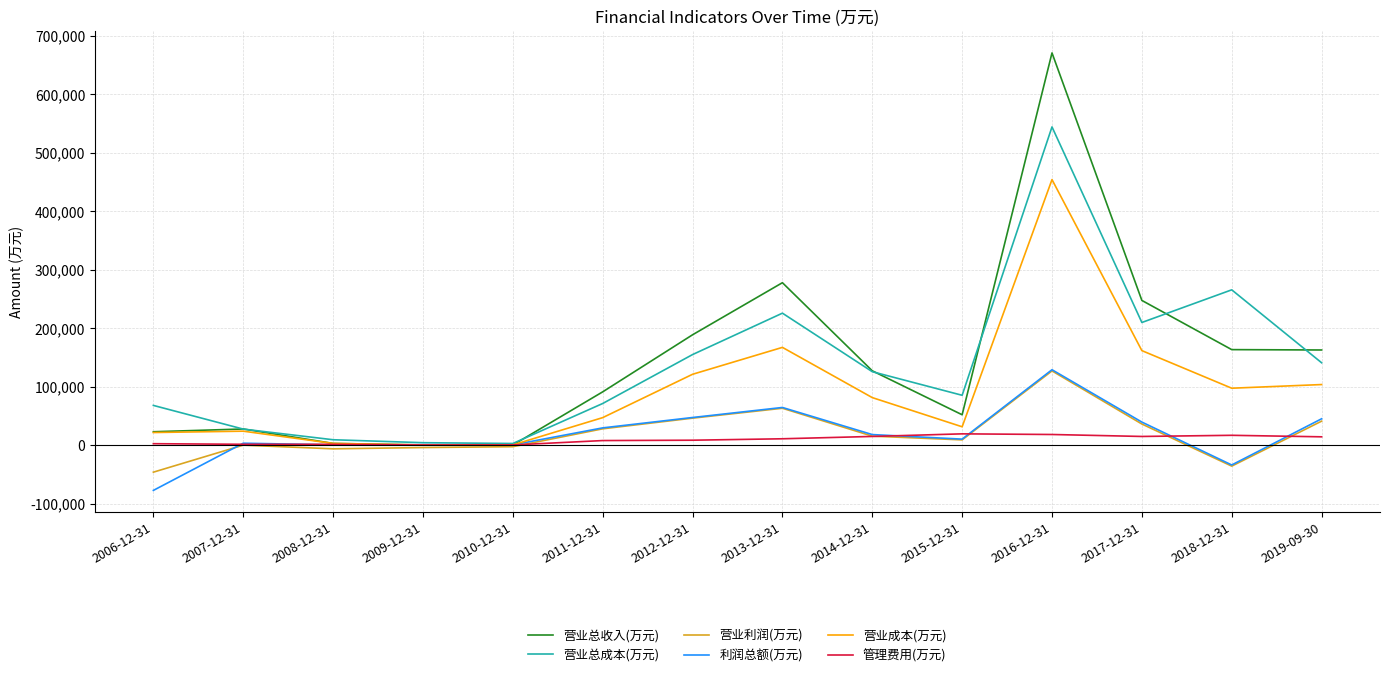

What is the minimum value shown in the chart?

-77339